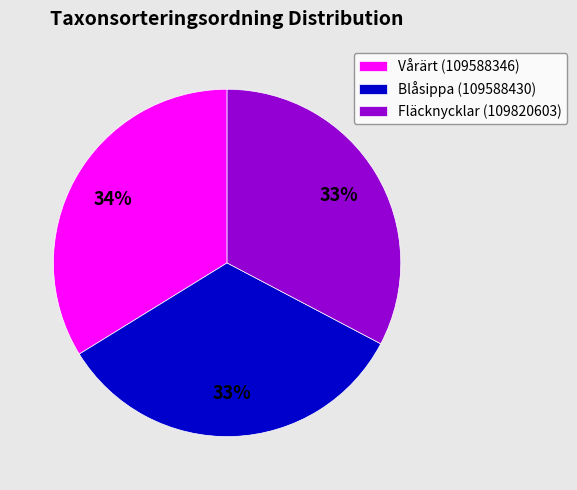

Does Blåsippa (109588430) account for over 50% of the chart?

No